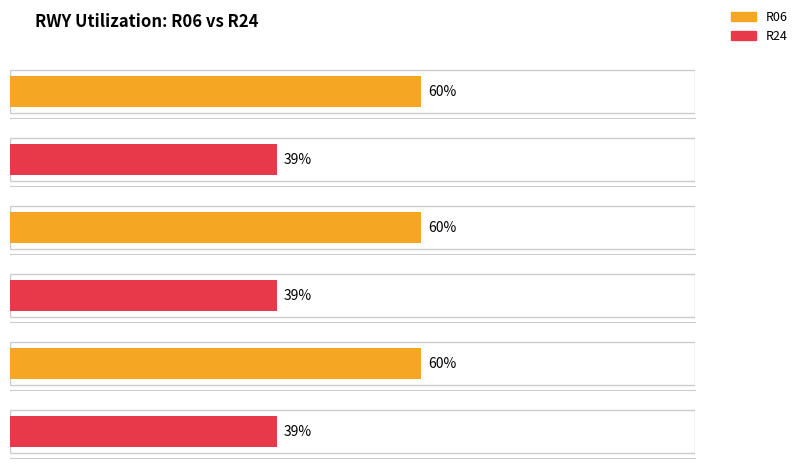

Reading left to right, transcribe all the data shown in this chart.

R06: 60	60	60
R24: 39	39	39